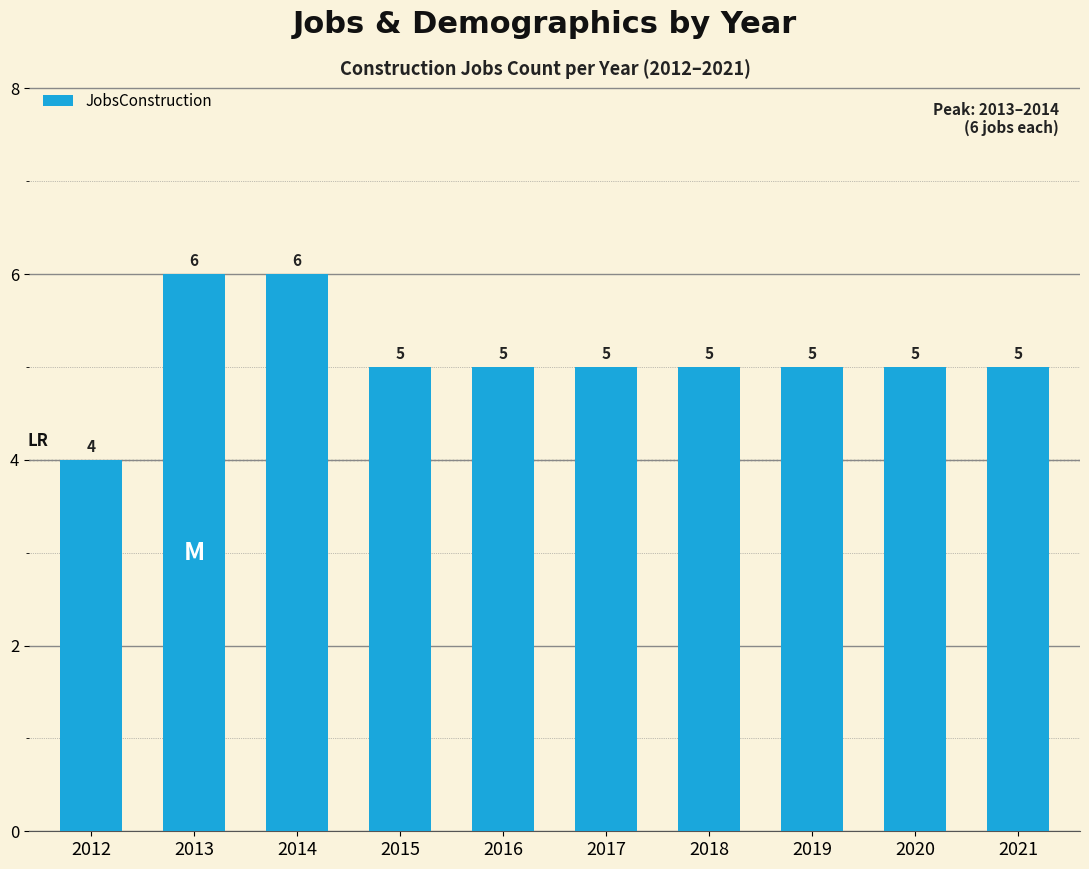

What is the approximate value at 2019?

5